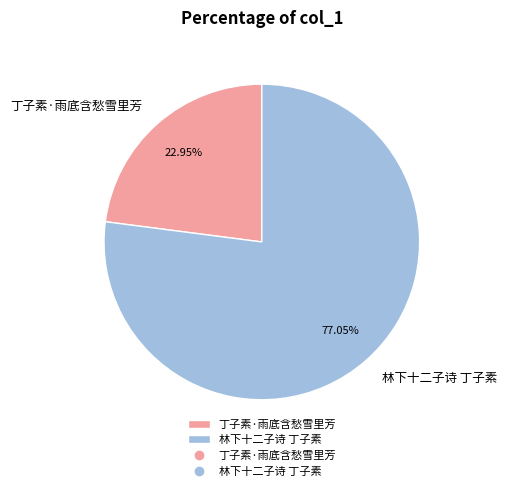

Which slice represents more than half of the pie?

林下十二子诗 丁子素